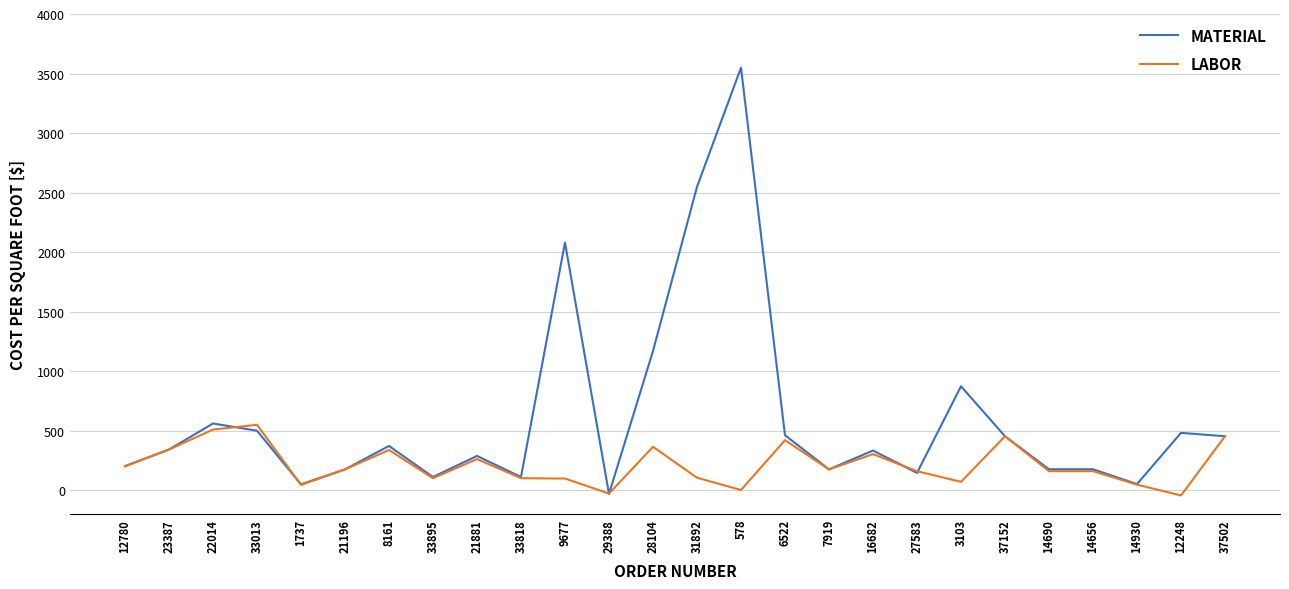

Rank the series by their maximum value, from highest to lowest.

MATERIAL, LABOR